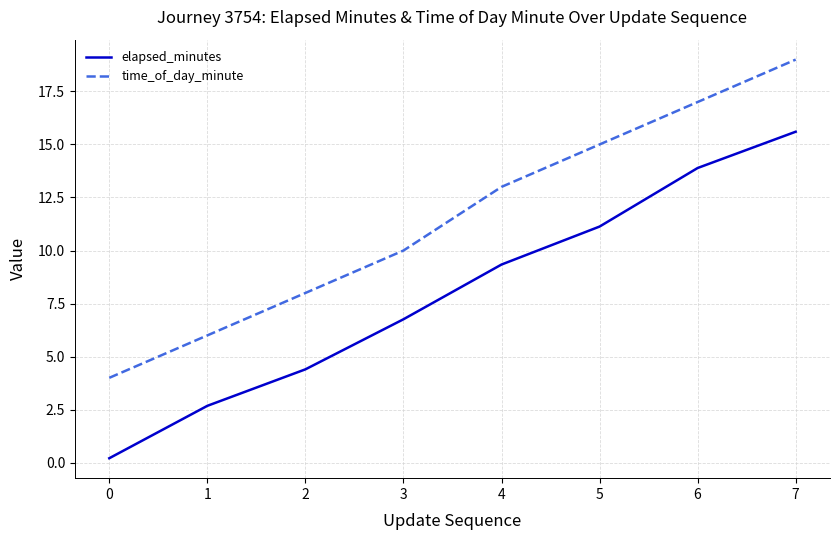

Does the chart have visible grid lines?

Yes